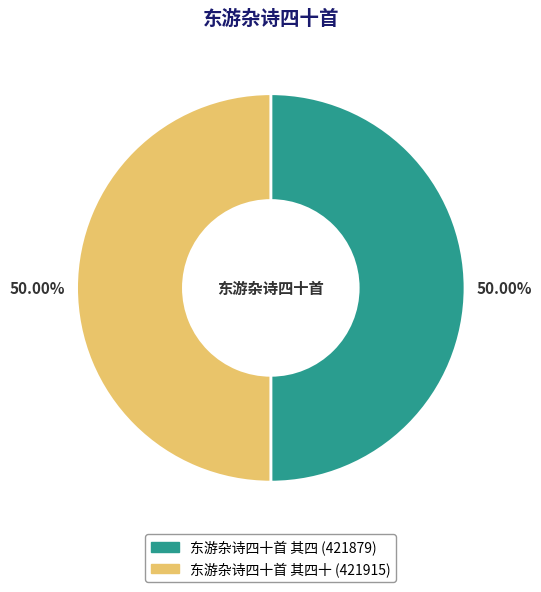

How many slices are in this pie chart?

2